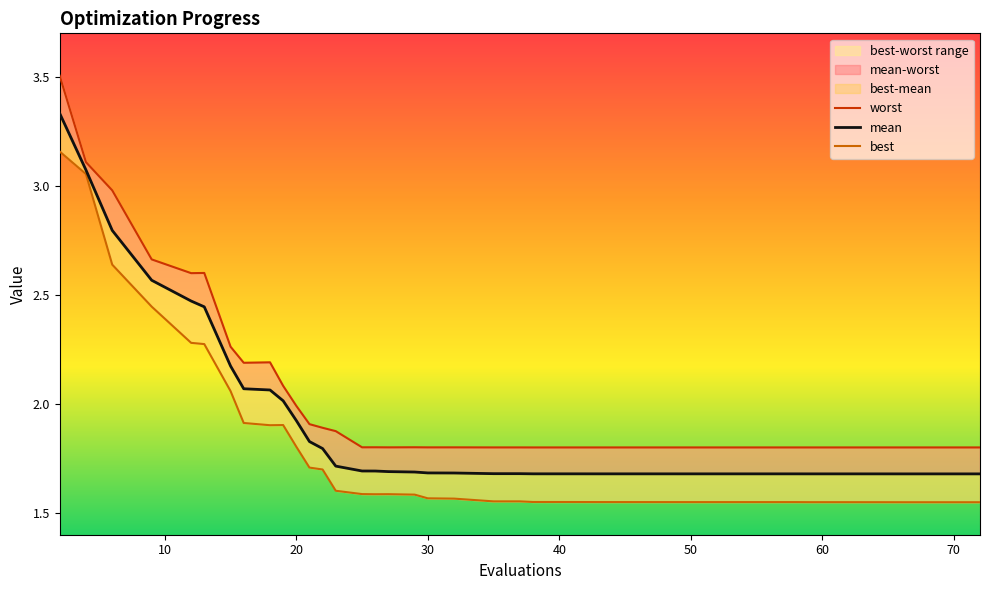

Read the best value at 16.

1.9